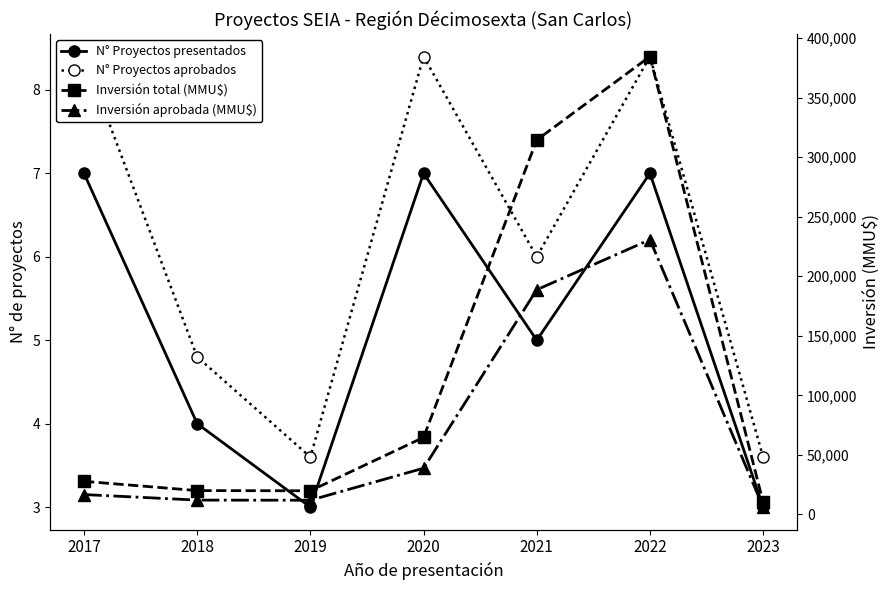

At which category is the sum across all series the highest?

2022